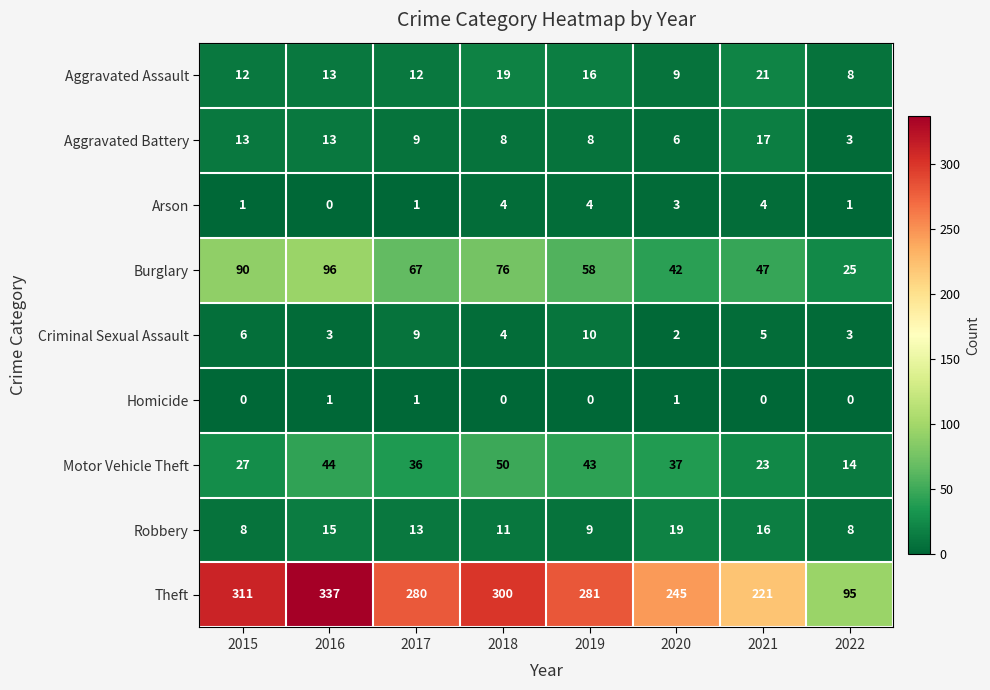

What is the spread (max minus min) of values at 2021?

221